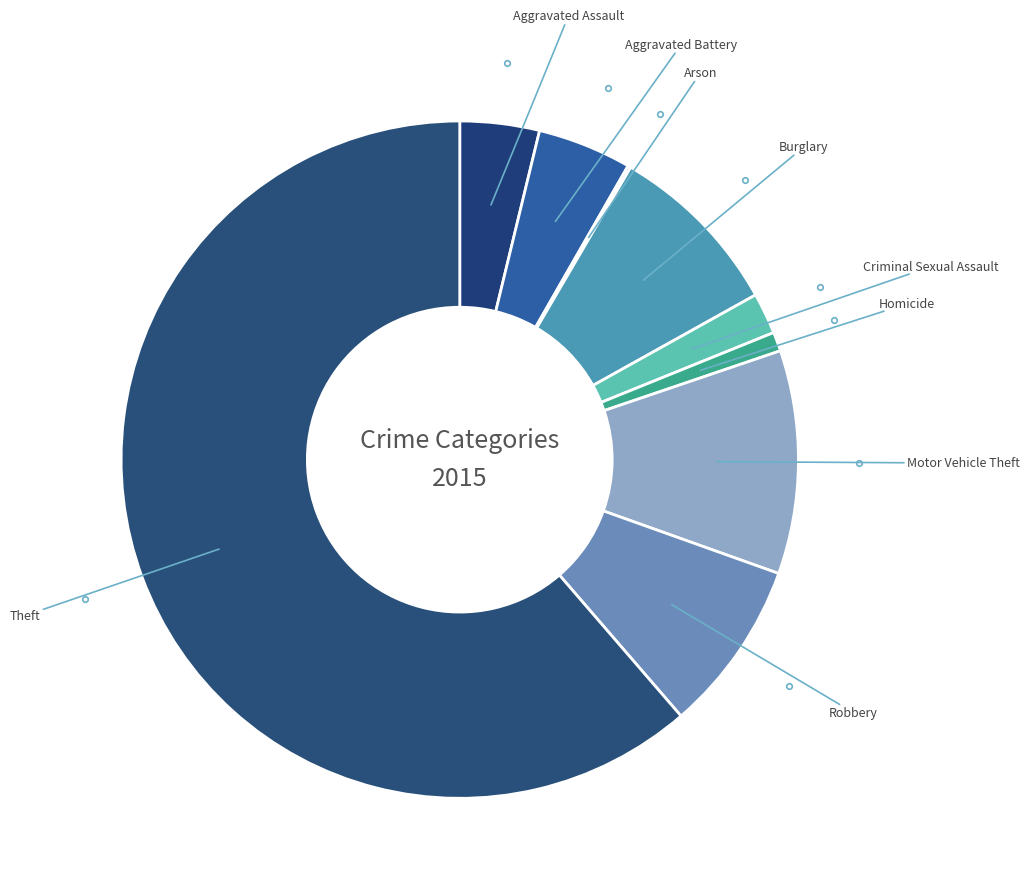

Count the number of slices in the pie.

9